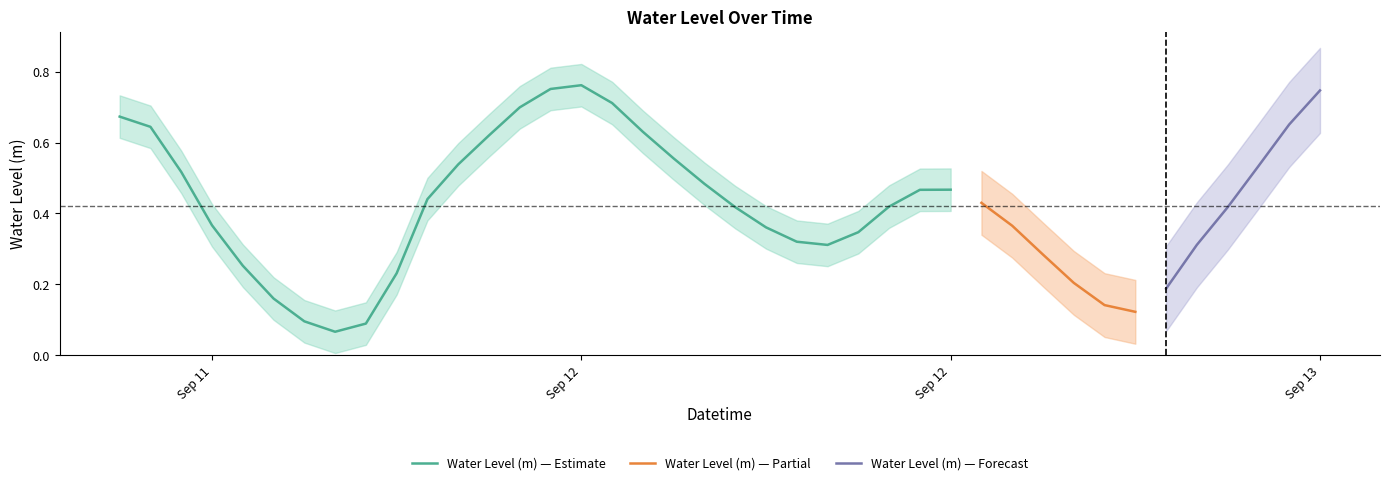

Reading left to right, list all the values displayed in this chart.

0.7	0.6	0.5	0.4	0.3	0.2	0.1	0.1	0.1	0.2	0.4	0.5	0.6	0.7	0.8	0.8	0.7	0.6	0.6	0.5	0.4	0.4	0.3	0.3	0.3	0.4	0.5	0.5	0.4	0.4	0.3	0.2	0.1	0.1	0.2	0.3	0.4	0.5	0.7	0.7